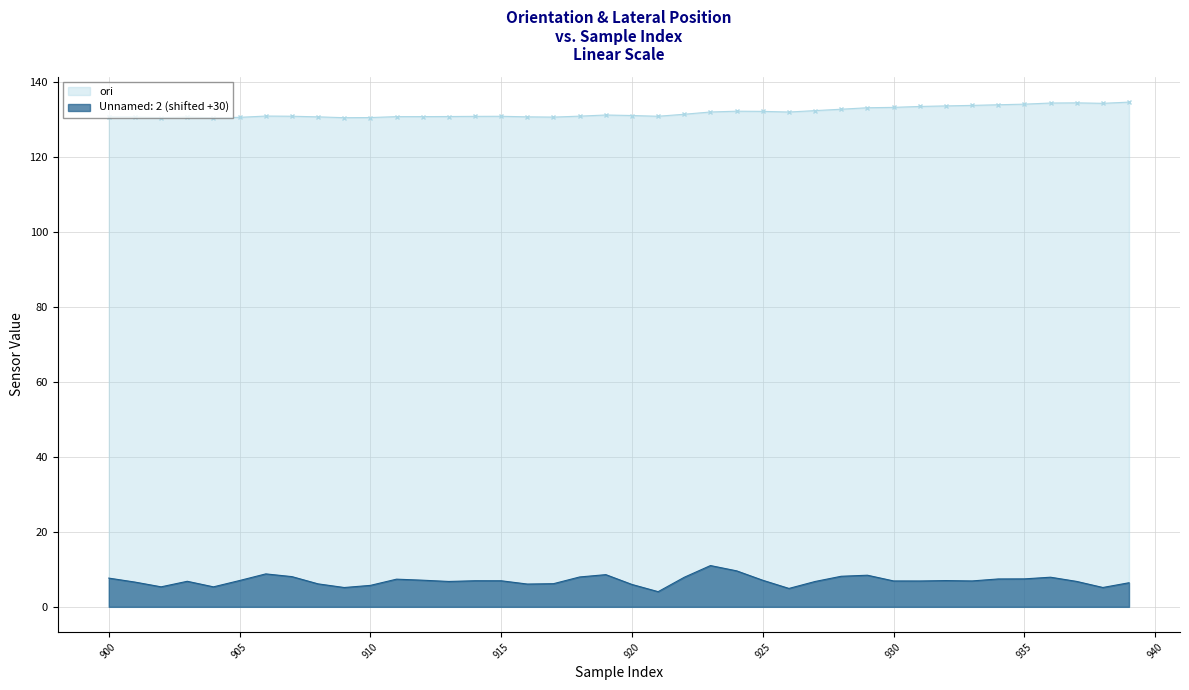

Is it true that ori equals 130.5 at 917?

True